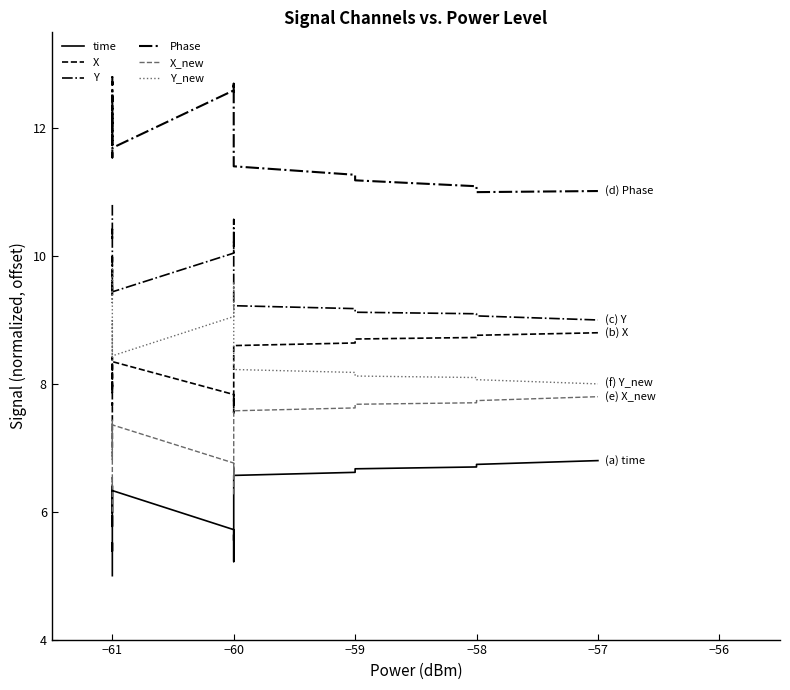

What are all the series names shown in the legend?

time, X, Y, Phase, X_new, Y_new